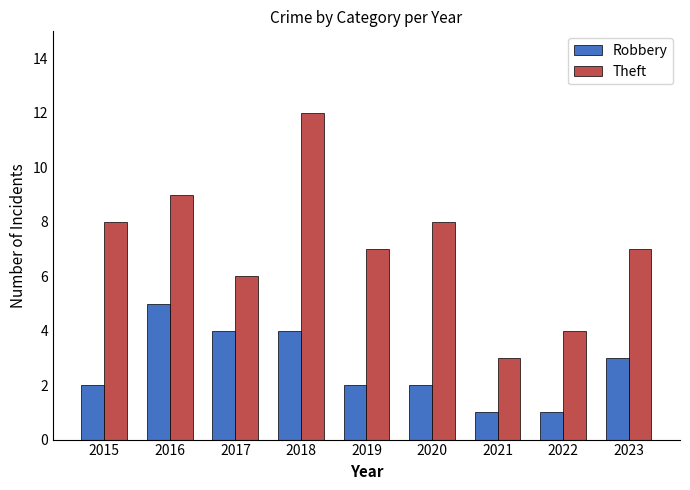

The value of Robbery at 2023 is 3. True or false?

True